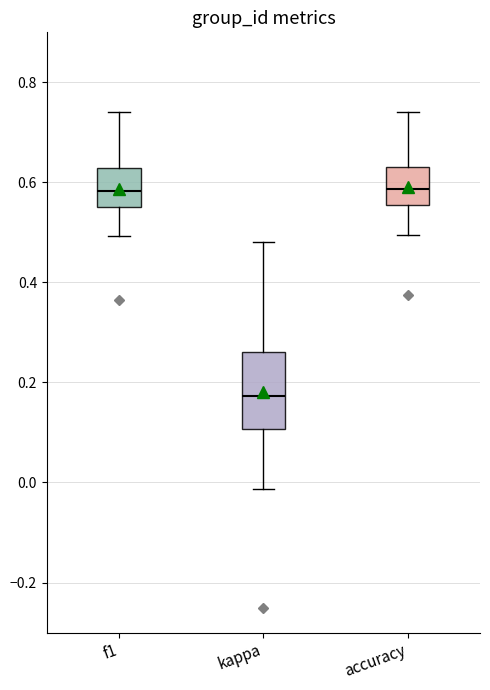

Where does the lower whisker of the box for f1 end on the y-axis? The values are not printed on the chart, so give them approximately, as read against the axis.

0.50